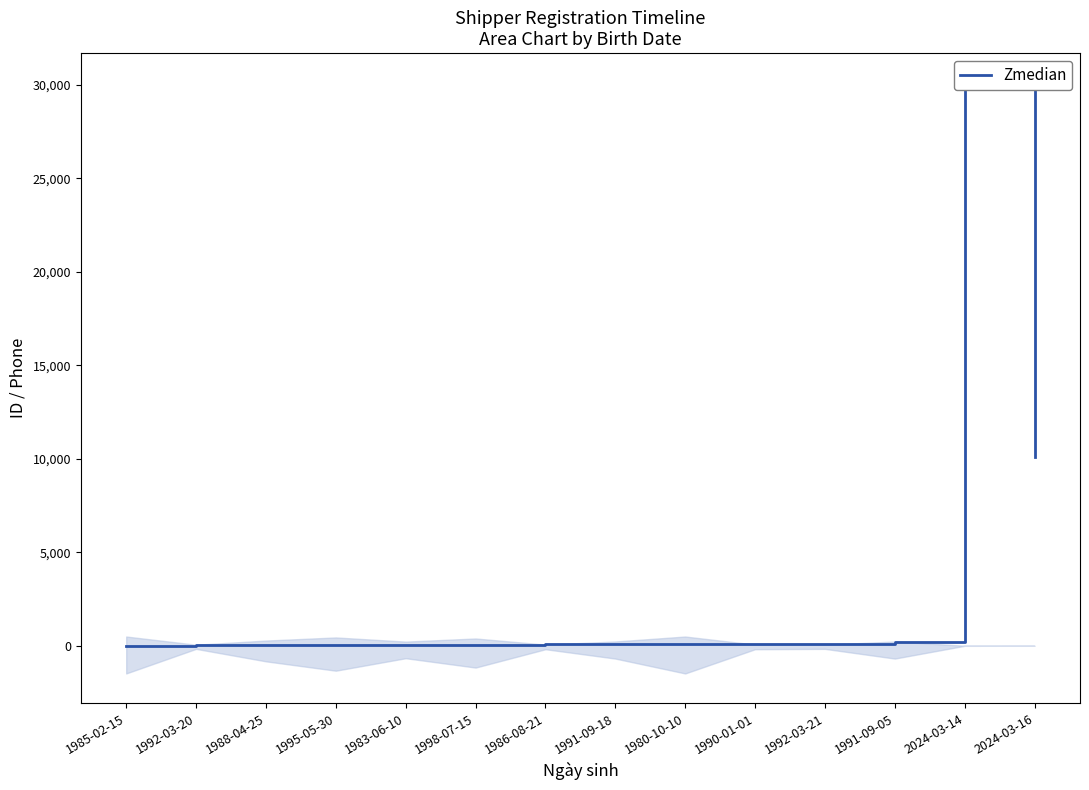

What is the change in value from 1985-02-15 to 1986-08-21?

+60